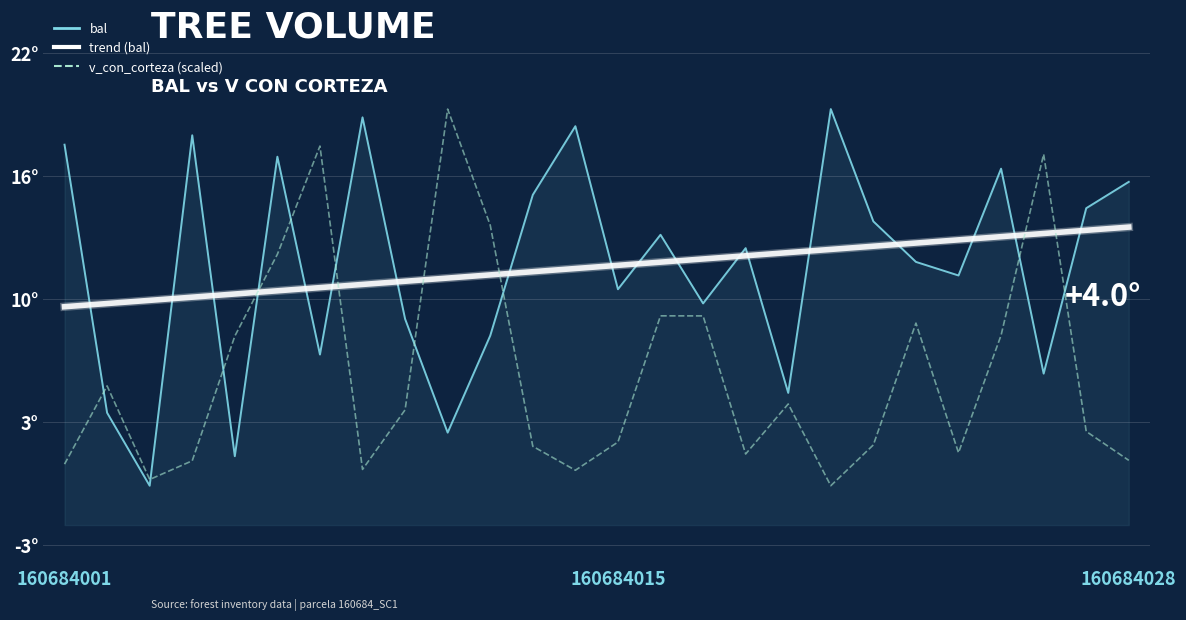

How many distinct data groups are displayed?

3